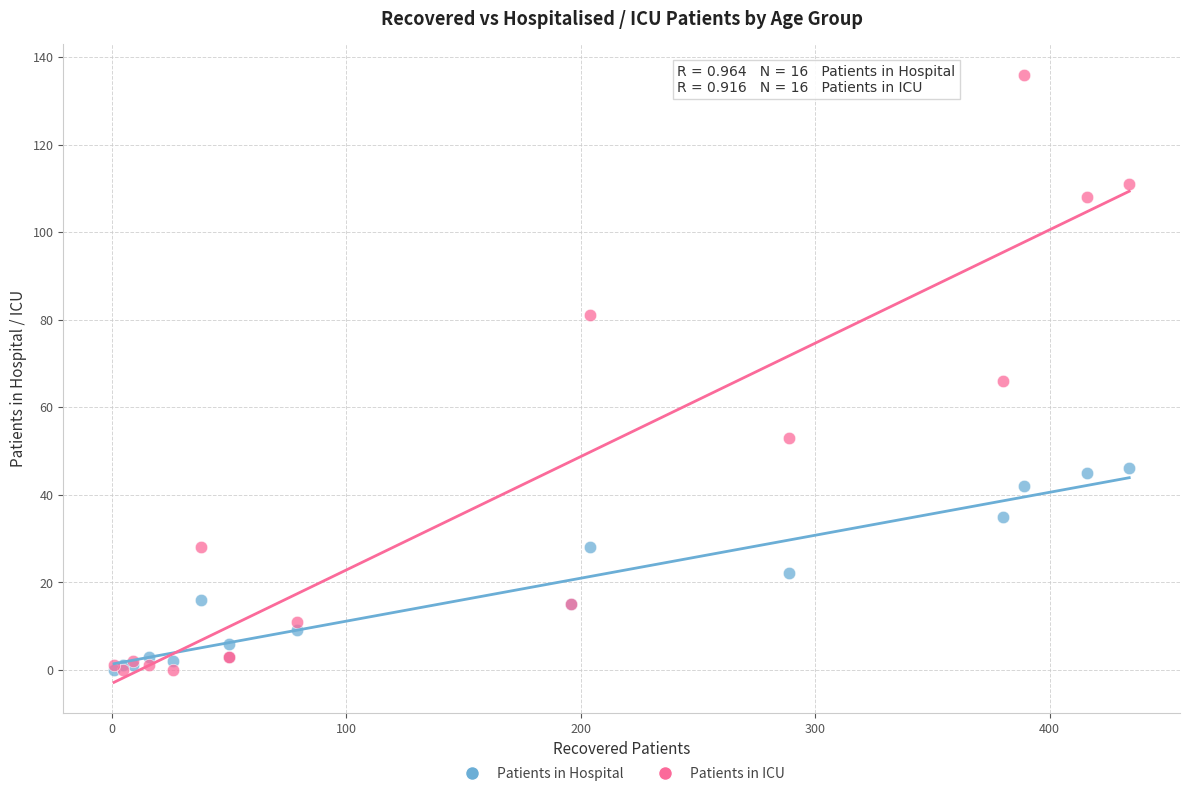

Across all series, what Y value is closest to 68?

66